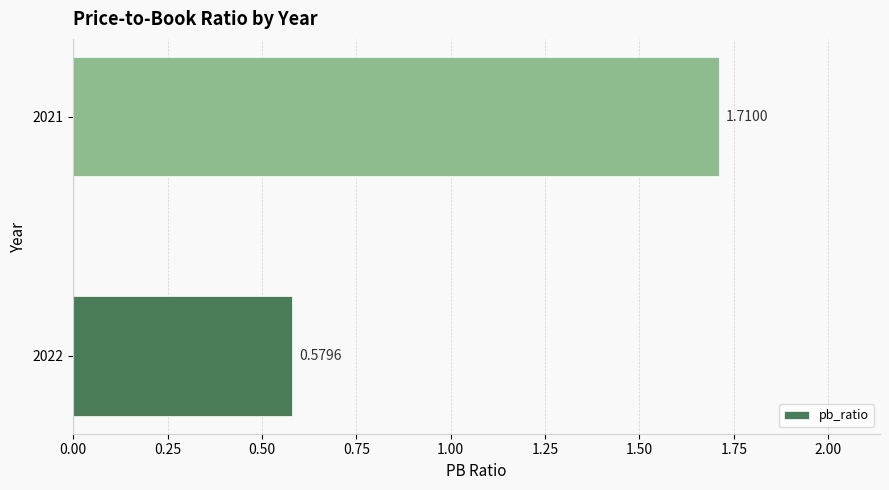

Which has a higher value, 2022 or 2021?

2021